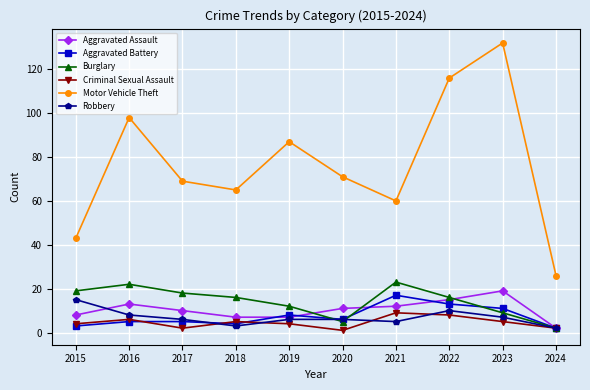

What is the spread (max minus min) of values at 2019?

83